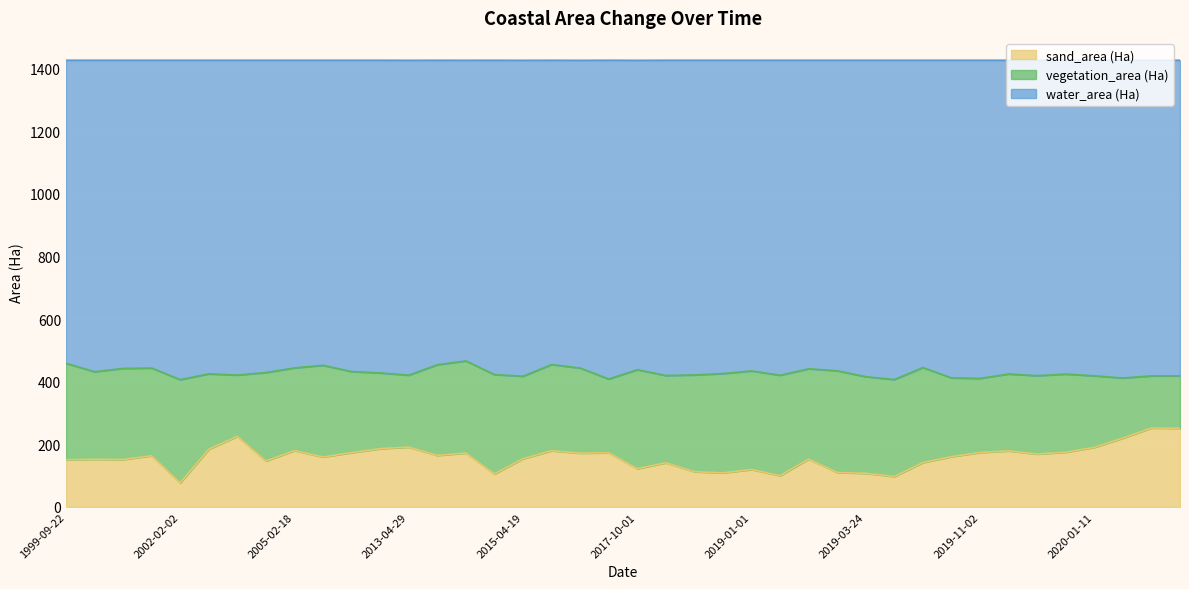

At which label does sand_area (Ha) reach its minimum?

2002-02-02